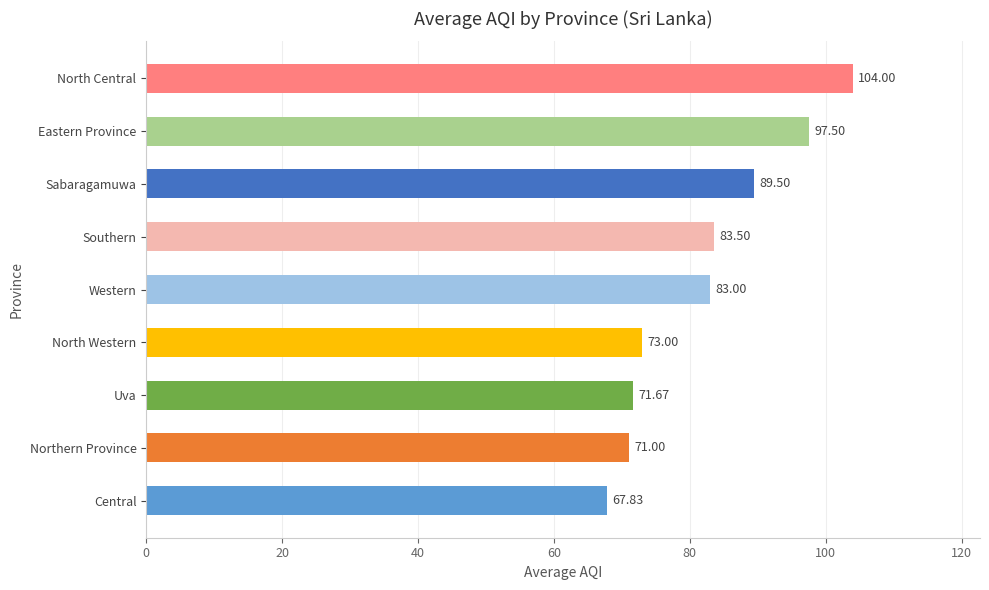

Approximately how many times larger is the value at Eastern Province compared to Western?

1.2